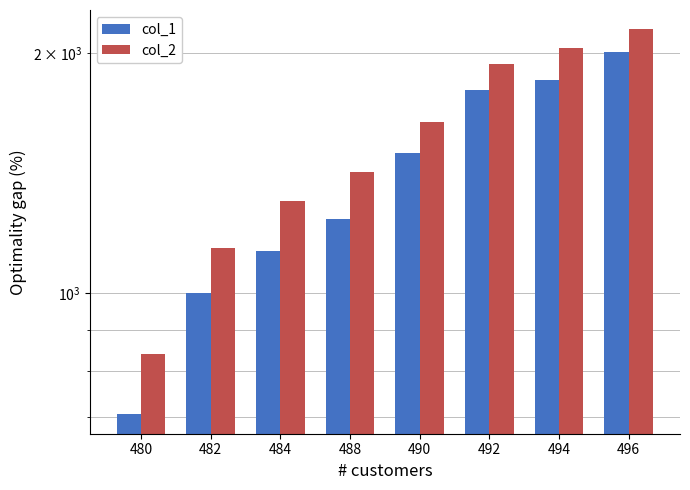

What is the highest value of the col_2 series?

2145